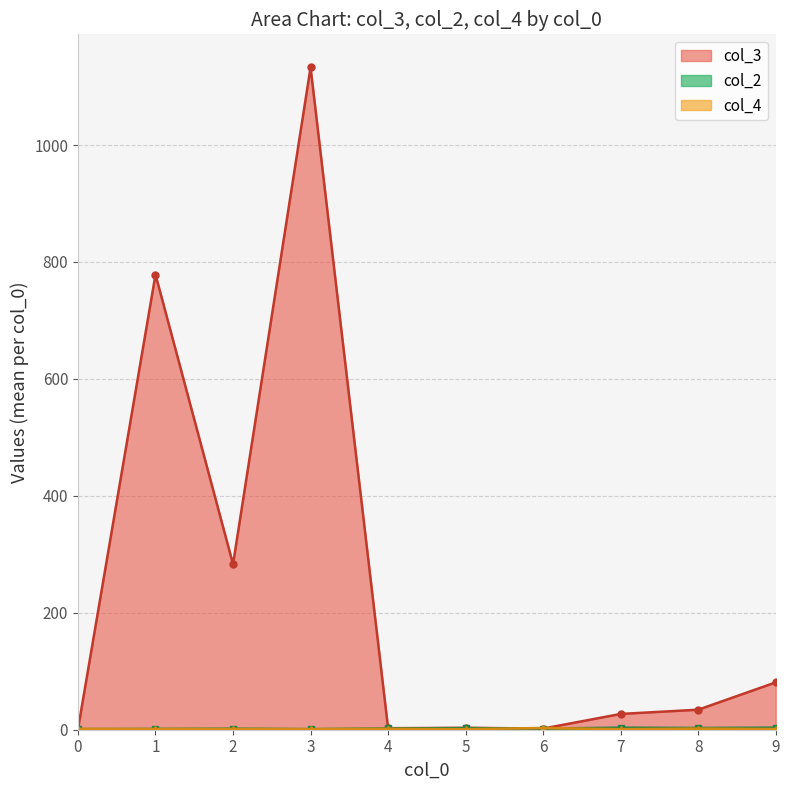

What is the minimum value for col_2?

1